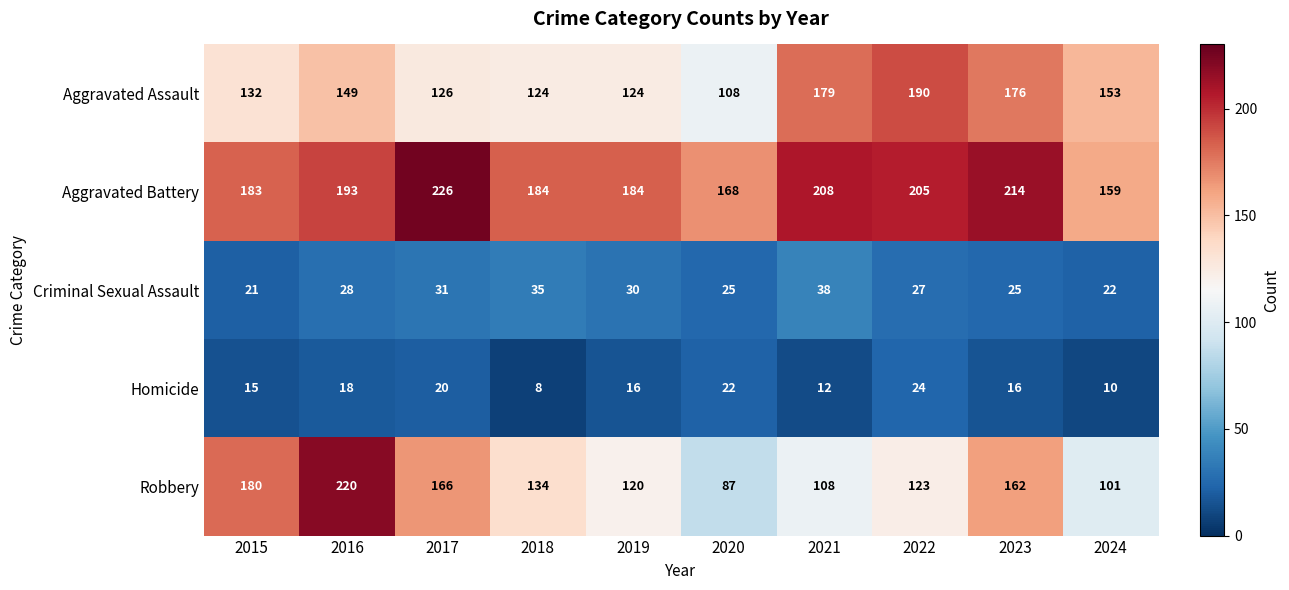

Which series has the largest range (max minus min)?

Robbery